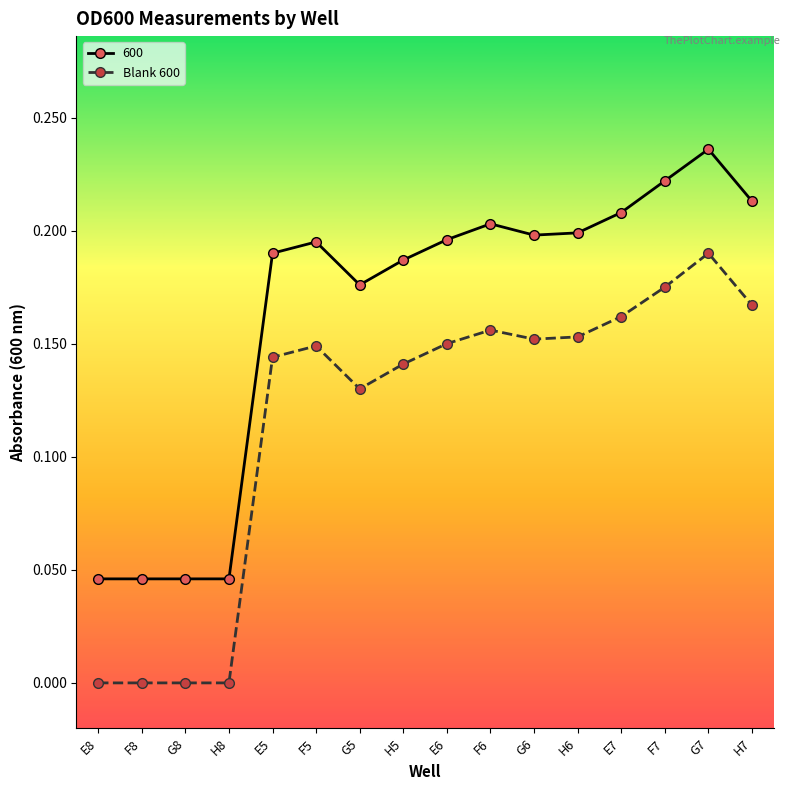

True or false: 600 has a value of 0.2 at E7.

True